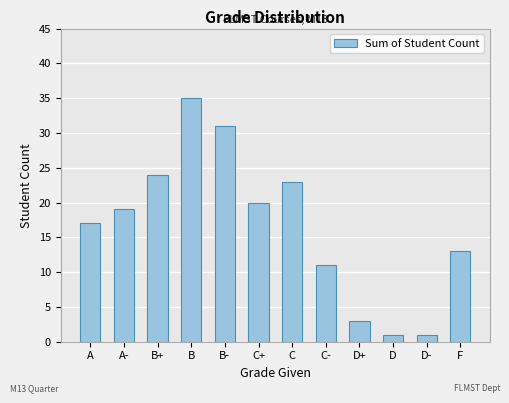

What is the value of the 9th bar from the left?

3